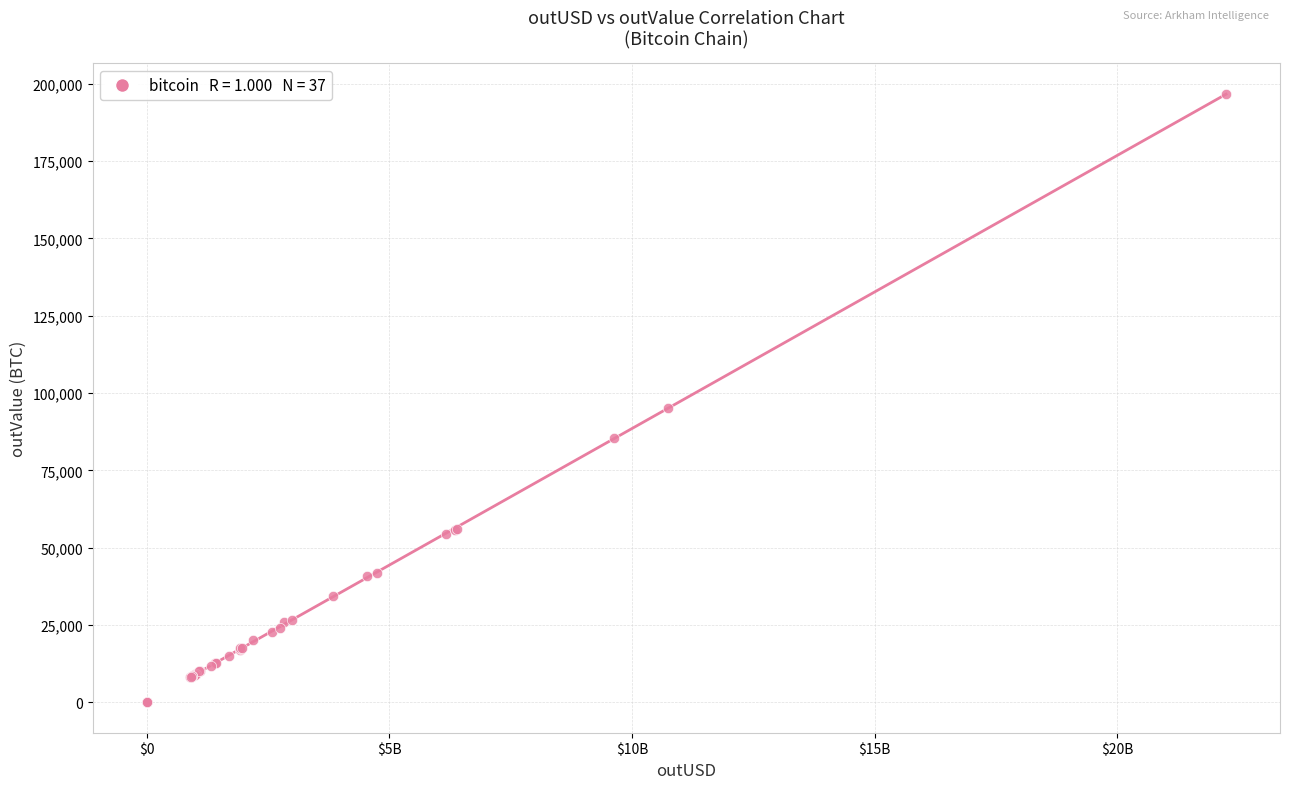

What Y value in the scatter plot is closest to 98353?

95307.9